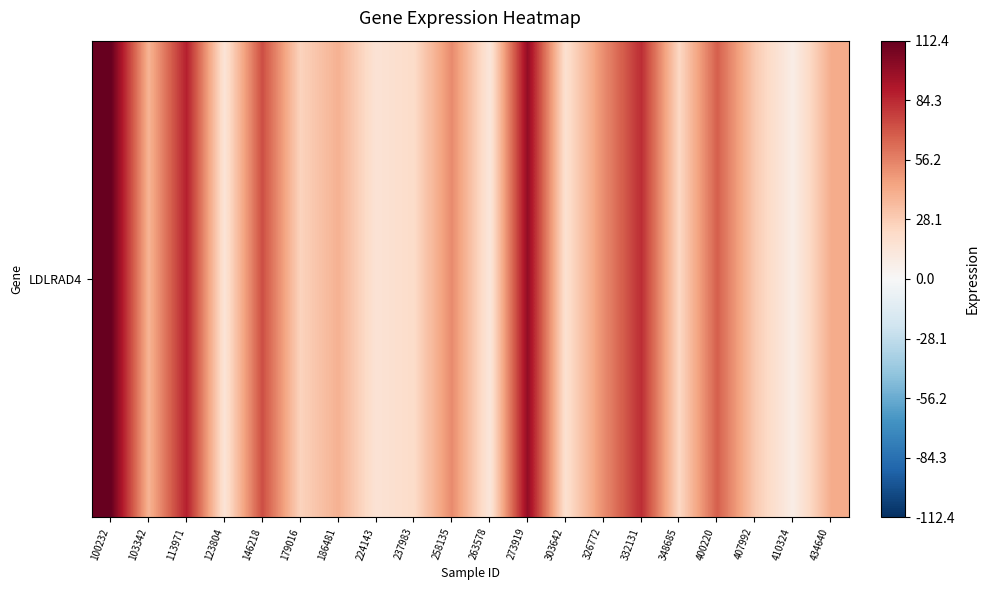

What is the approximate value at 400220?

67.3